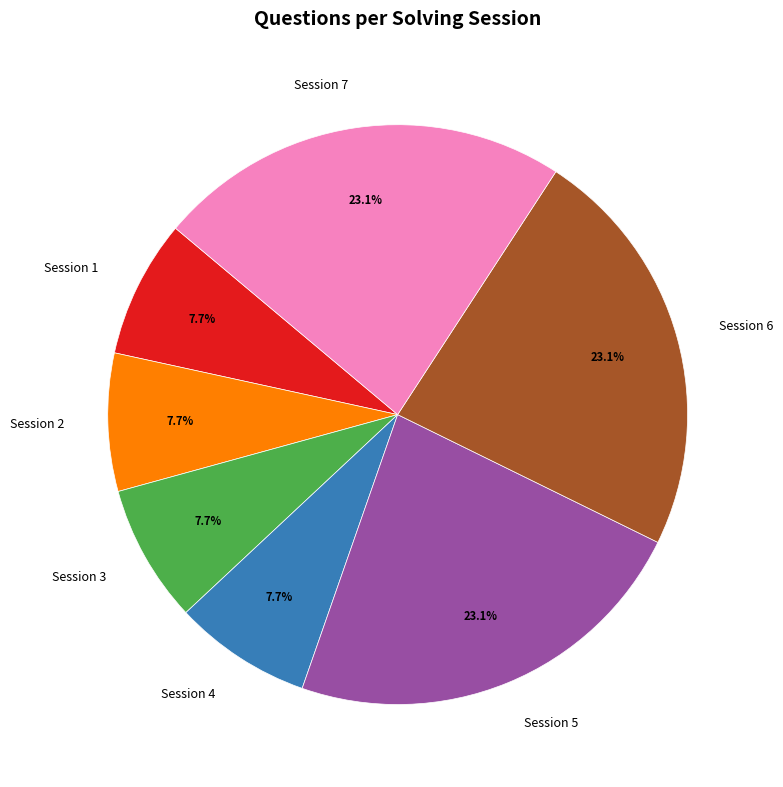

Between Session 2 and Session 7, which is larger?

Session 7